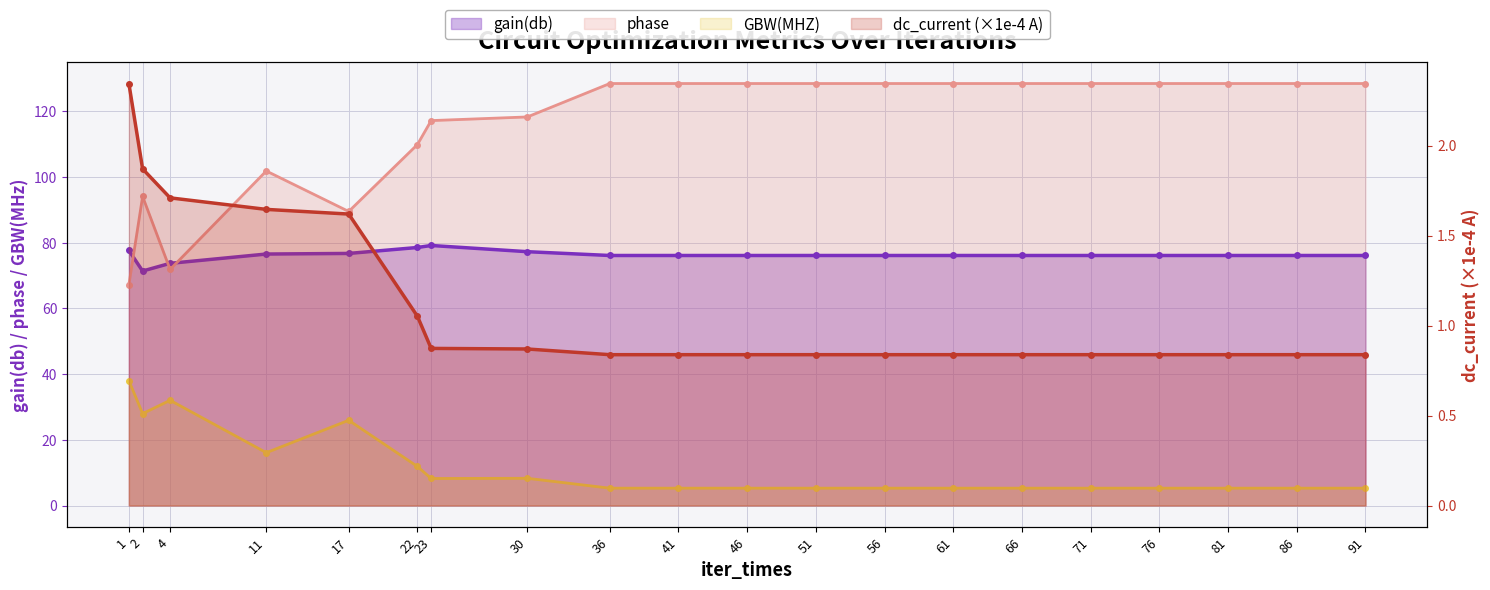

How many interior local peaks does the GBW(MHZ) series have?

3